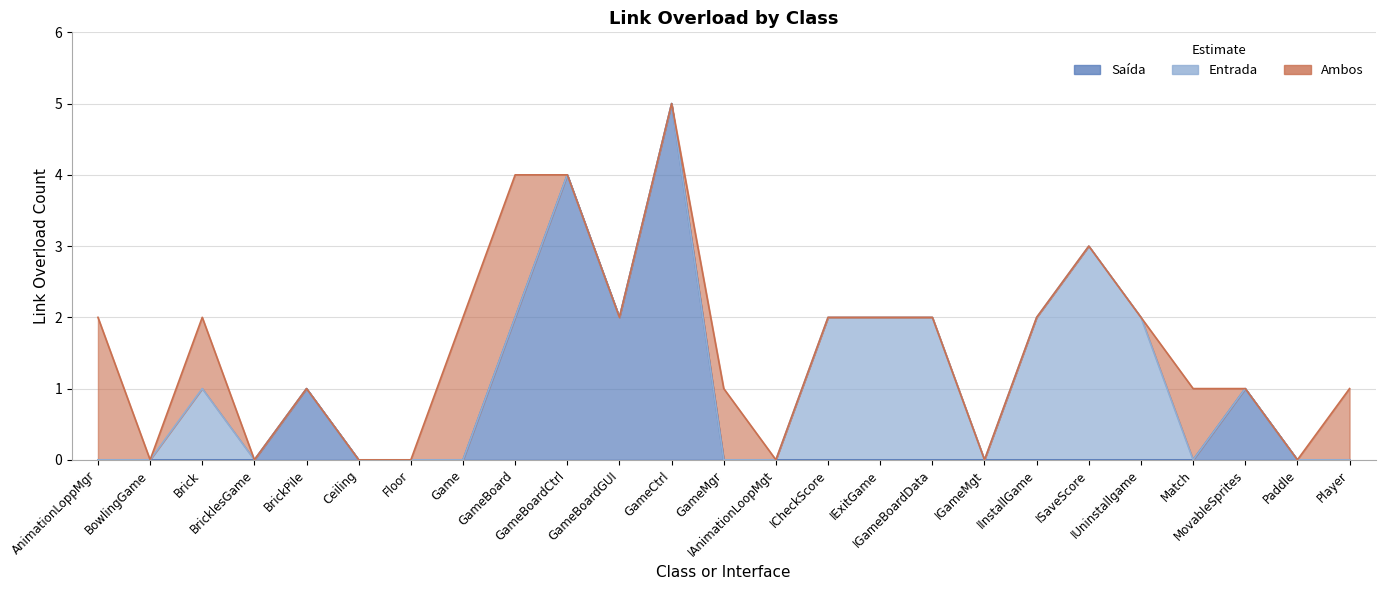

What is the label of the 3rd point from the left?

Brick